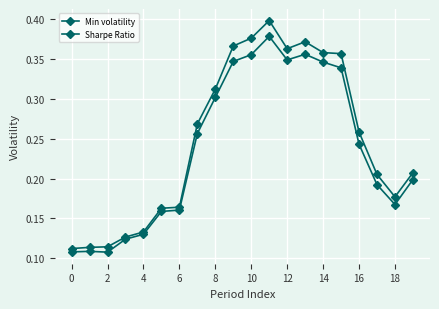

How many interior local valleys does the Sharpe Ratio series have?

2